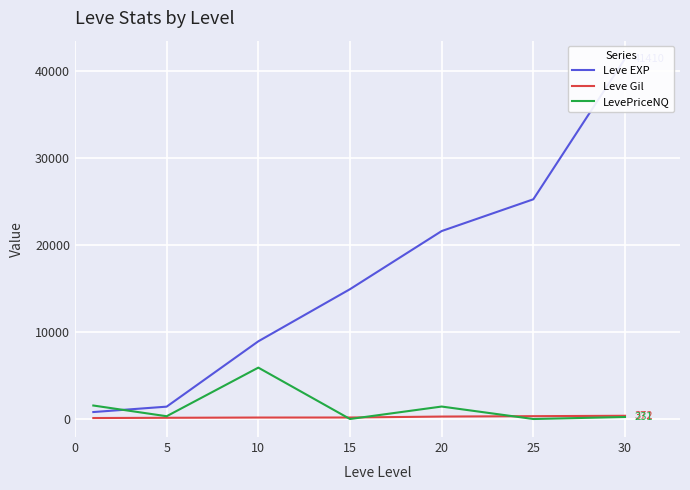

At which label does Leve Gil first exceed 172?

20